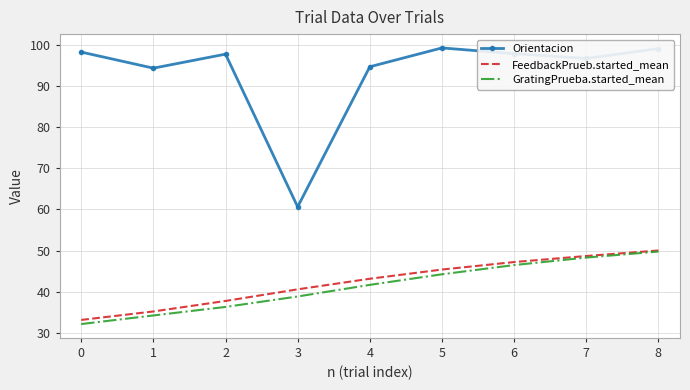

What is the sum of the GratingPrueba.started_mean values at 0 and 6?

78.7